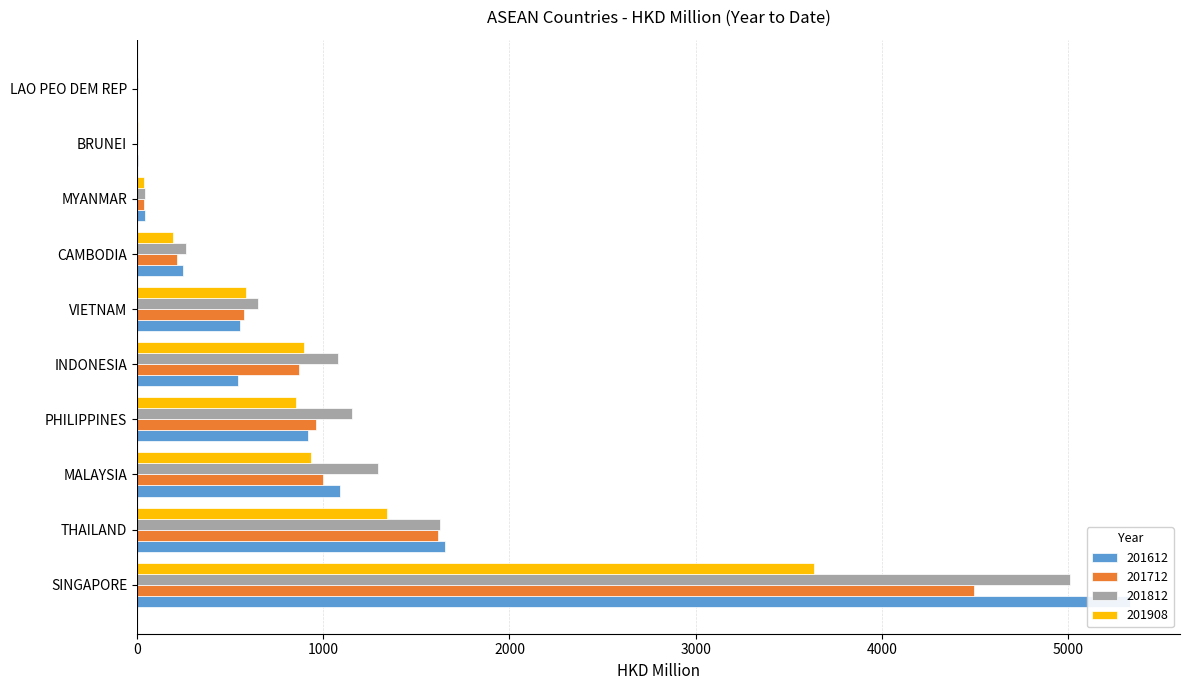

Rank the series at VIETNAM from lowest to highest value.

201612, 201712, 201908, 201812